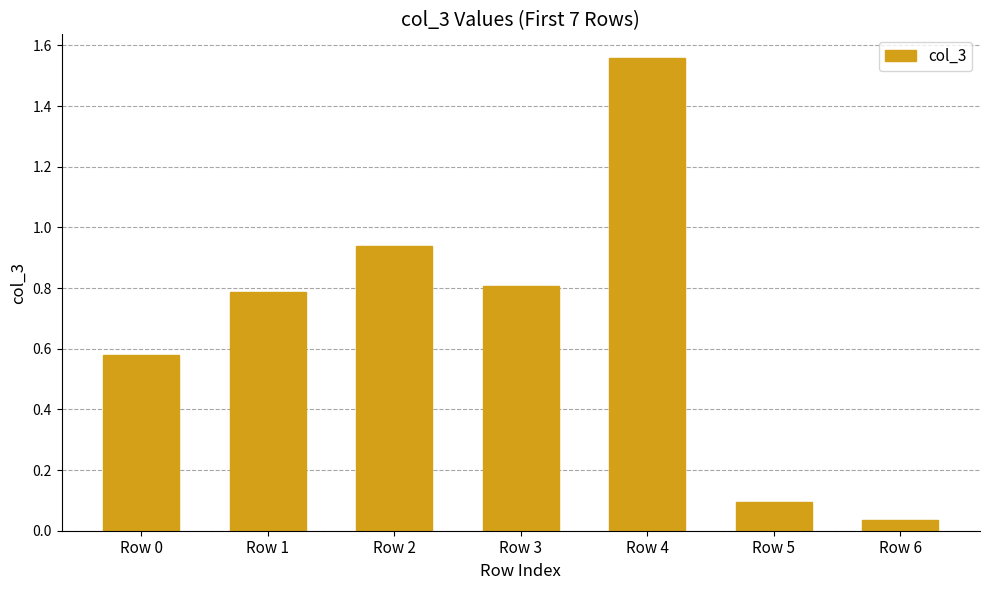

Which label corresponds to the smallest value in the chart?

Row 6